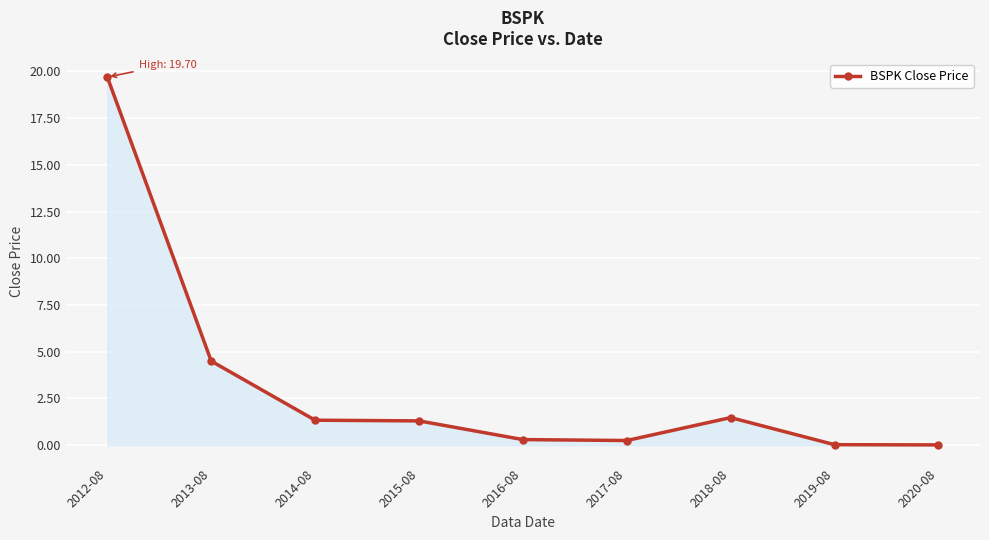

What position from the right is 2019-08?

2